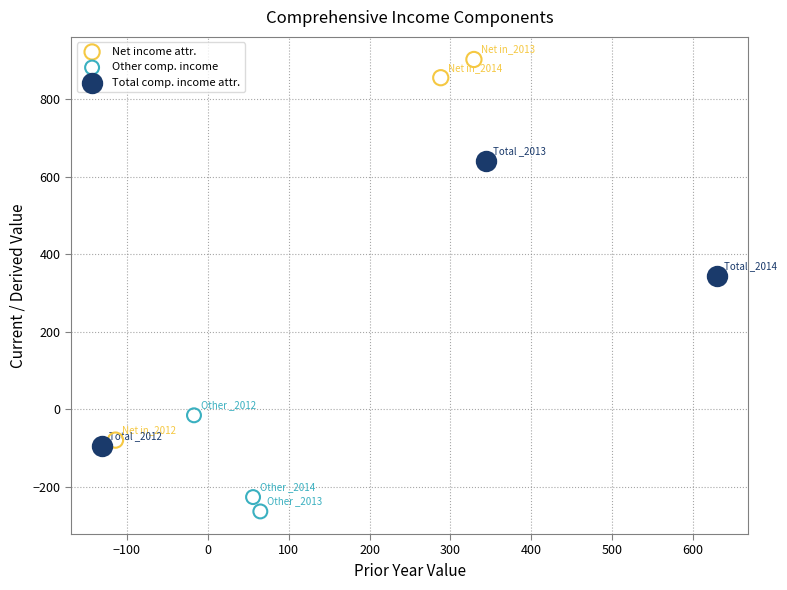

What are all the series names shown in the legend?

Net income attr., Other comp. income, Total comp. income attr.